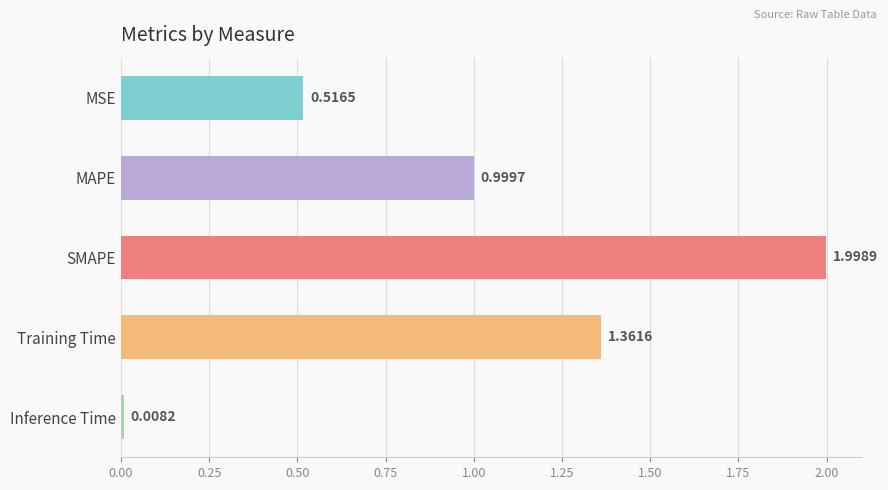

At which label is the value closest to 1?

MAPE